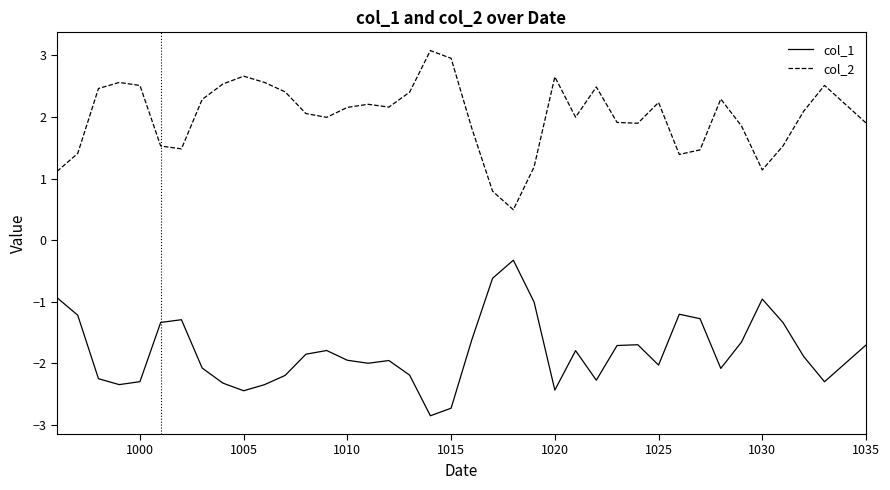

Count the number of categories in the chart.

40